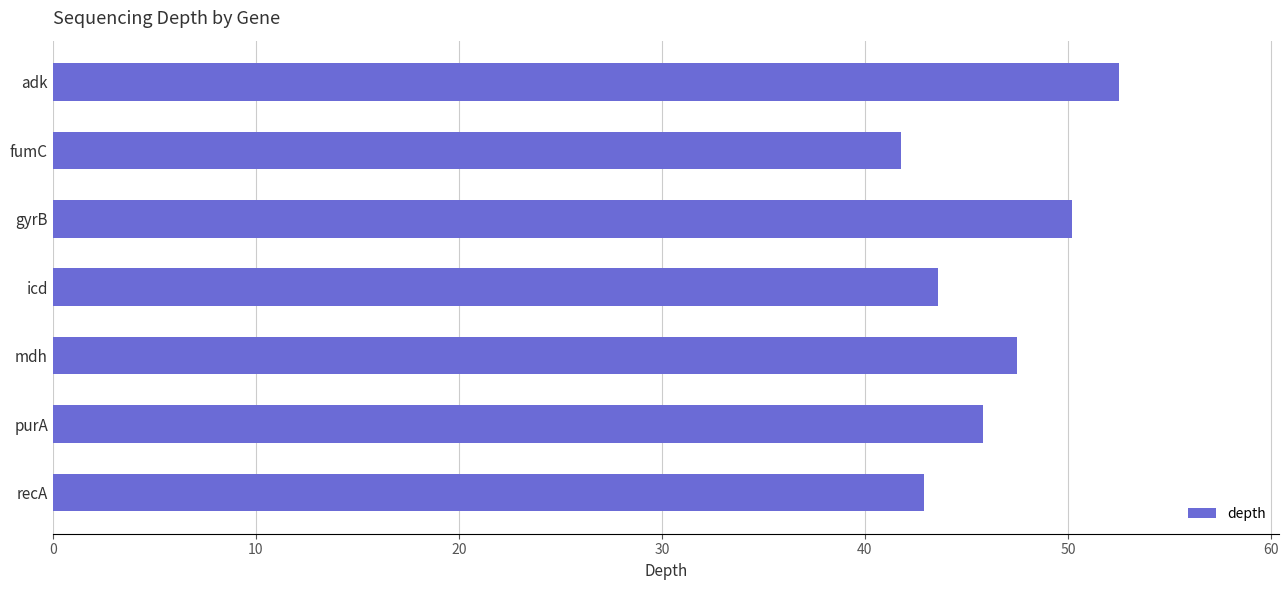

Reading top to bottom, list all the values displayed in this chart.

52.5	41.8	50.2	43.6	47.5	45.8	42.9